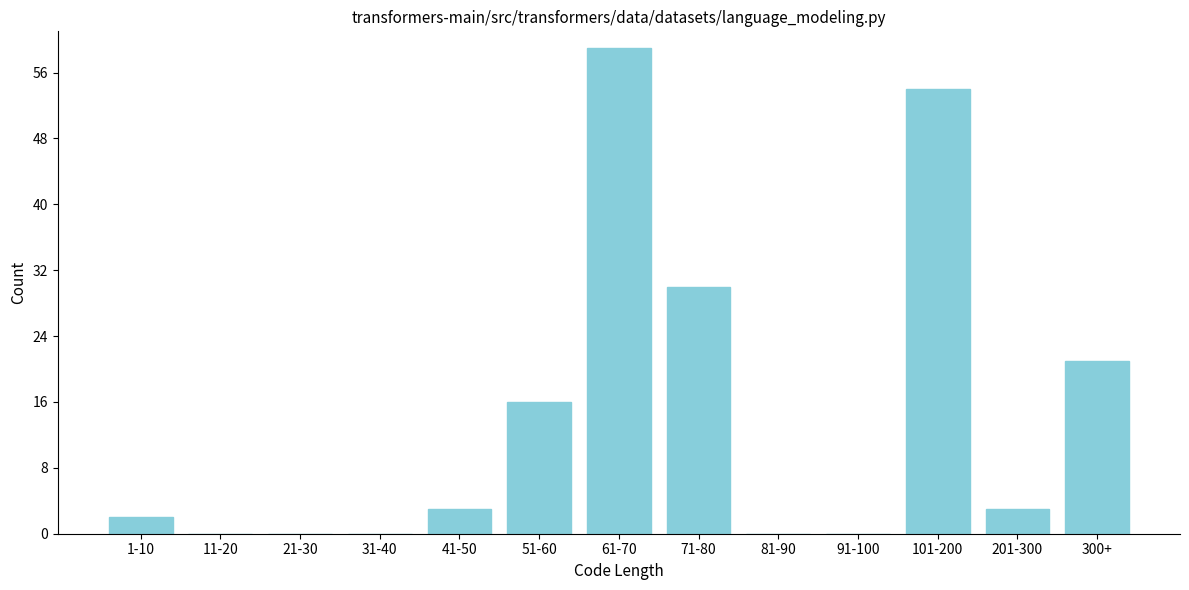

Reading left to right, transcribe all the data shown in this chart.

1-10=2	11-20=0	21-30=0	31-40=0	41-50=3	51-60=16	61-70=59	71-80=30	81-90=0	91-100=0	101-200=54	201-300=3	300+=21